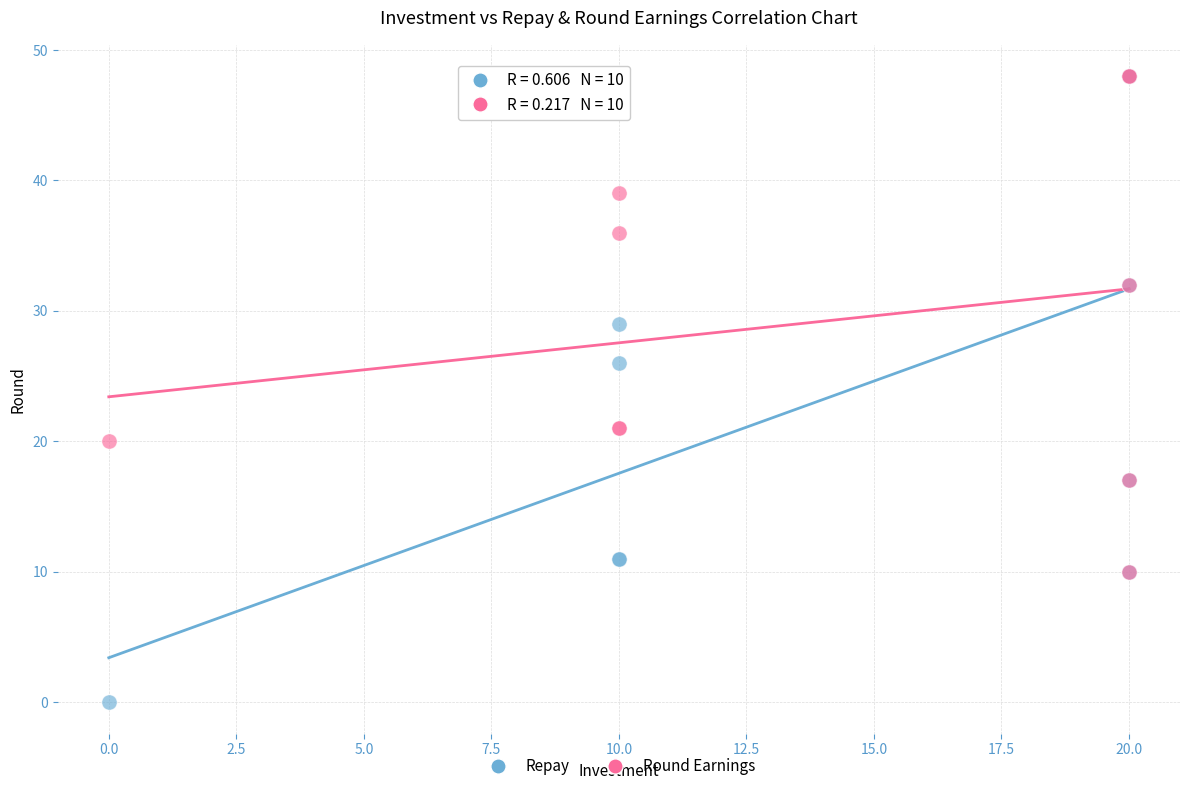

In the Repay series, what Y value is closest to 24?

26